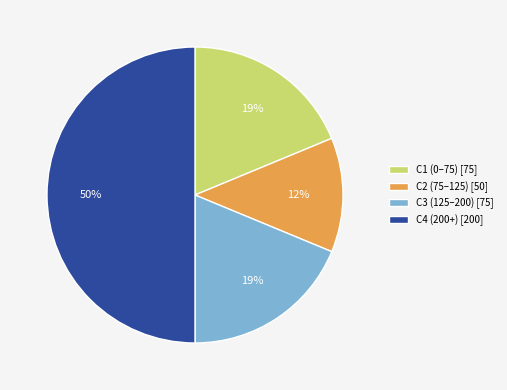

Is C3 the majority of the pie?

No